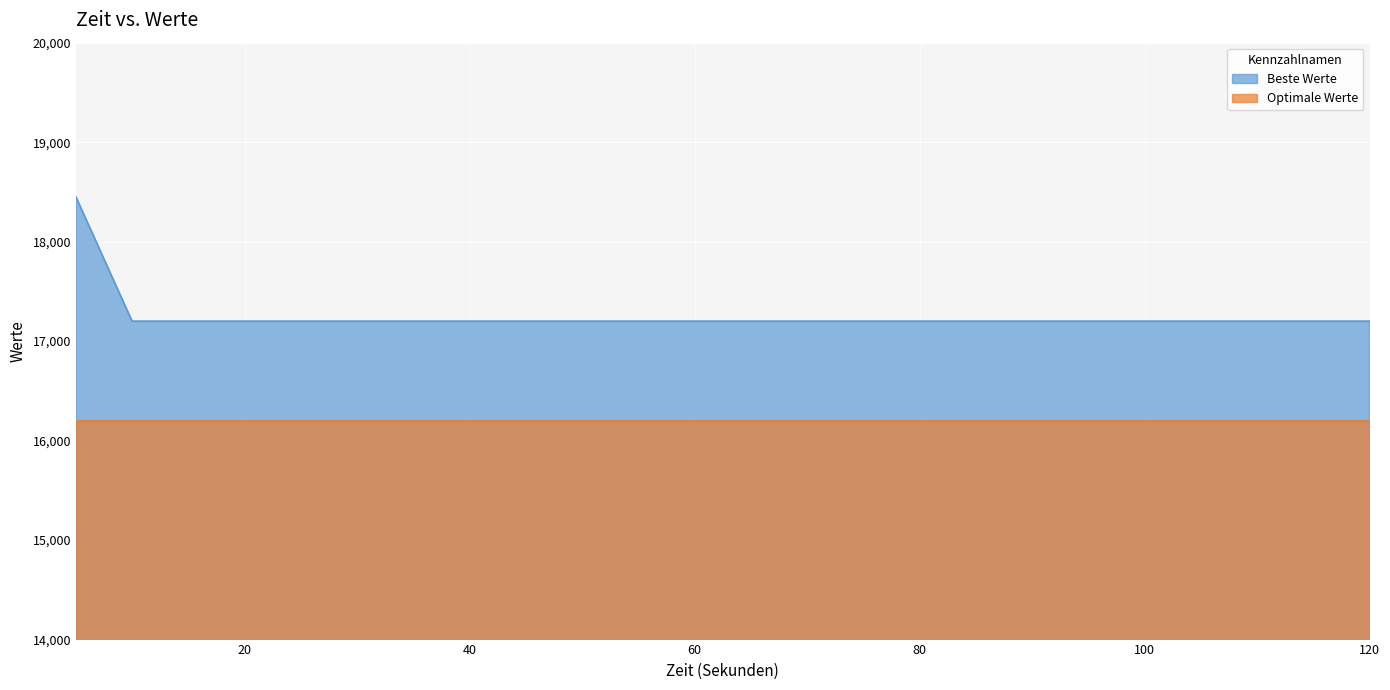

The value at 120 is 5449. True or false?

False